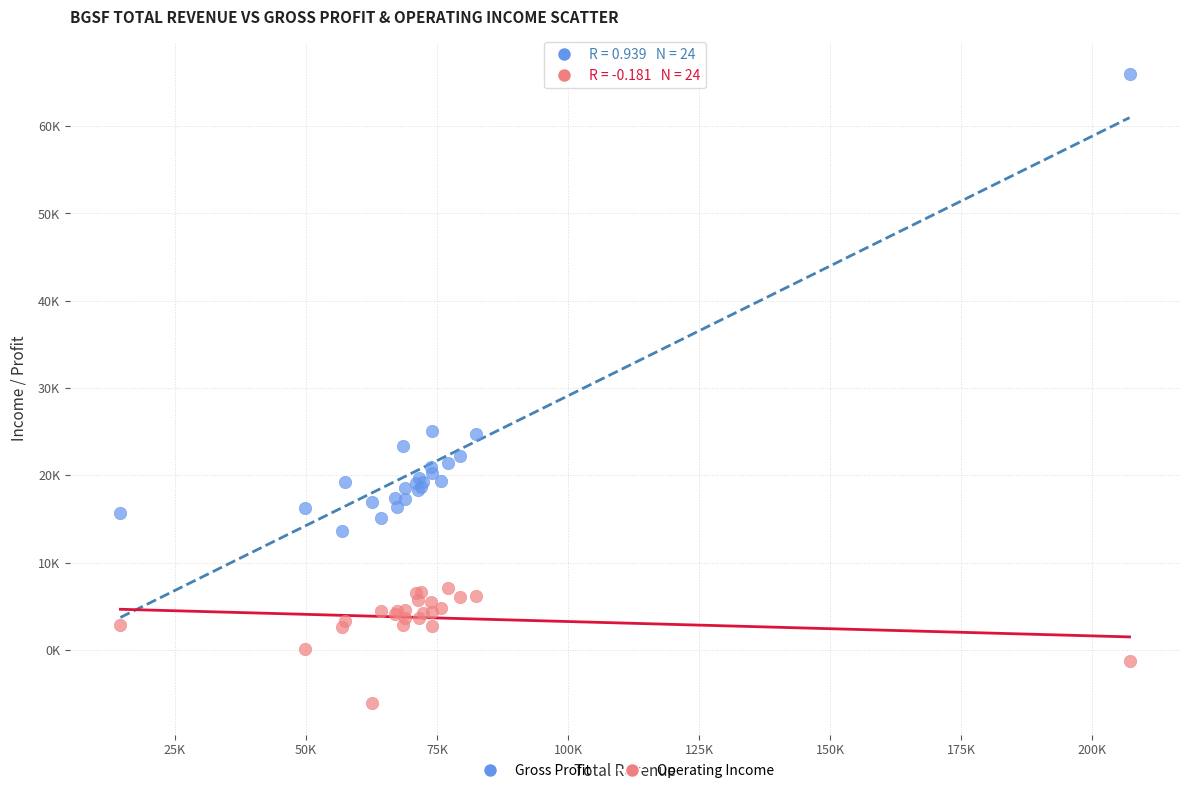

Which series reaches the maximum Y coordinate?

Gross Profit